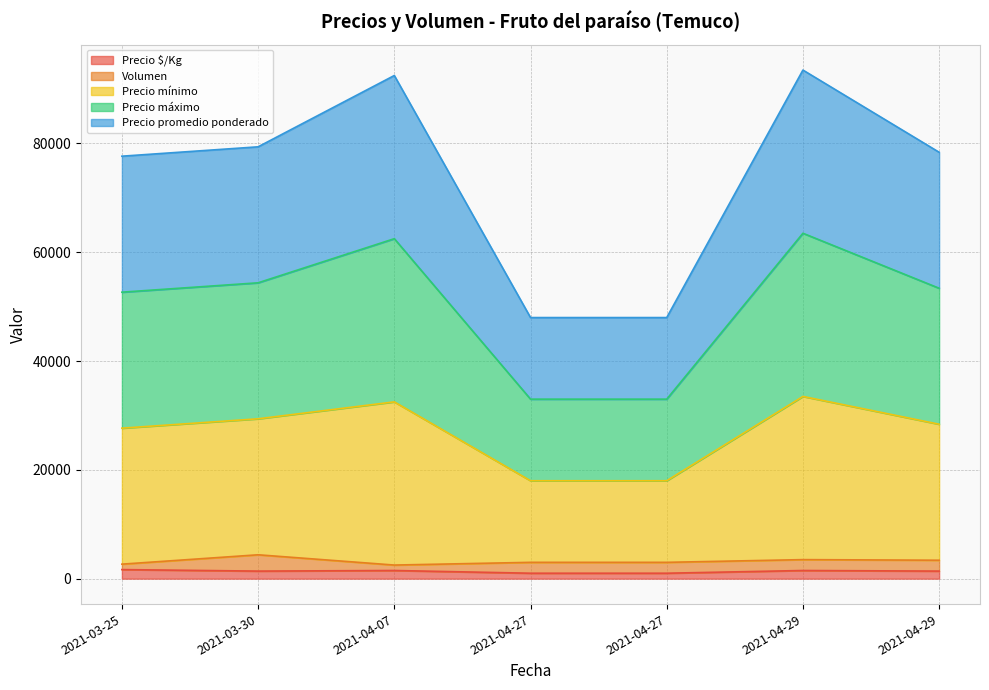

Does the chart have visible grid lines?

Yes